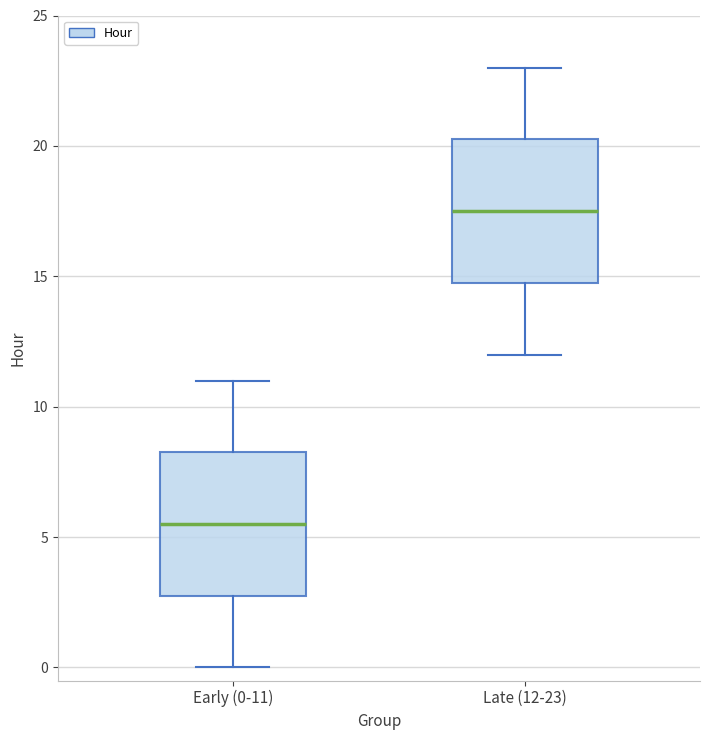

Reading left to right, transcribe this box plot: for each box, give where its median line is, the range the box spans, and where its two whiskers end, as read against the y-axis. The values are not printed on the chart, so give them approximately, as read against the axis.

Early (0-11): median 5.5, box 3.0 to 8.5, whiskers 0.0 to 11.0
Late (12-23): median 17.5, box 15.0 to 20.5, whiskers 12.0 to 23.0